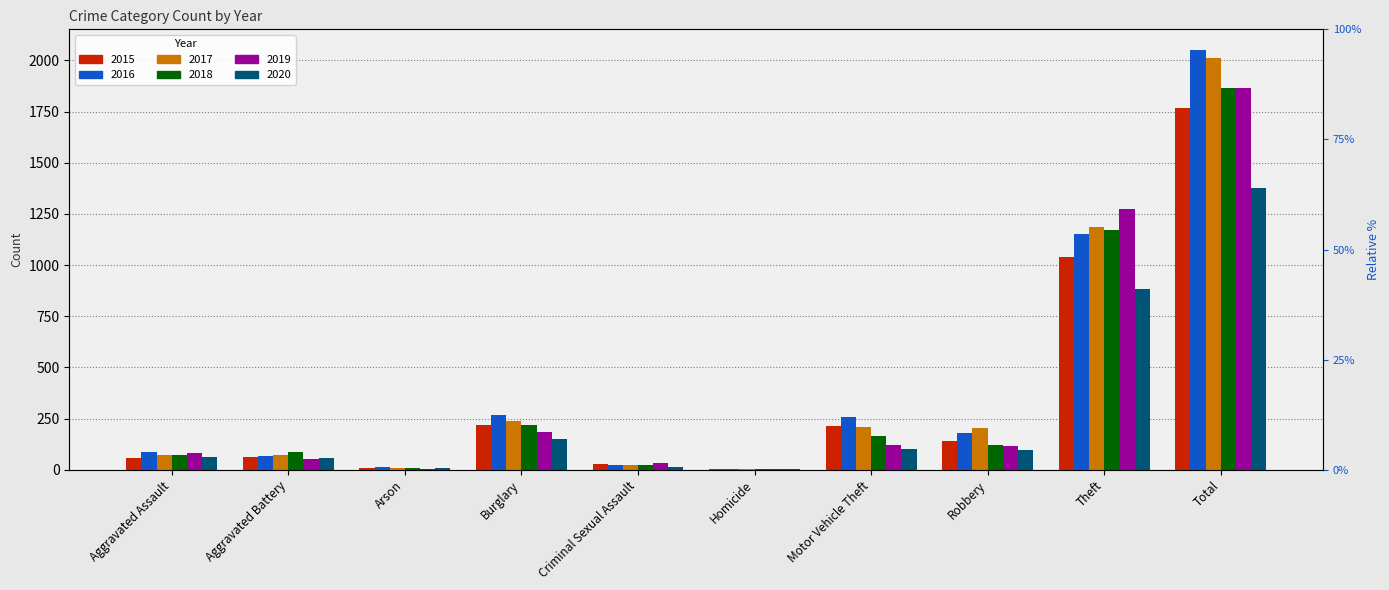

What is the difference between the highest and lowest values at Motor Vehicle Theft?

160